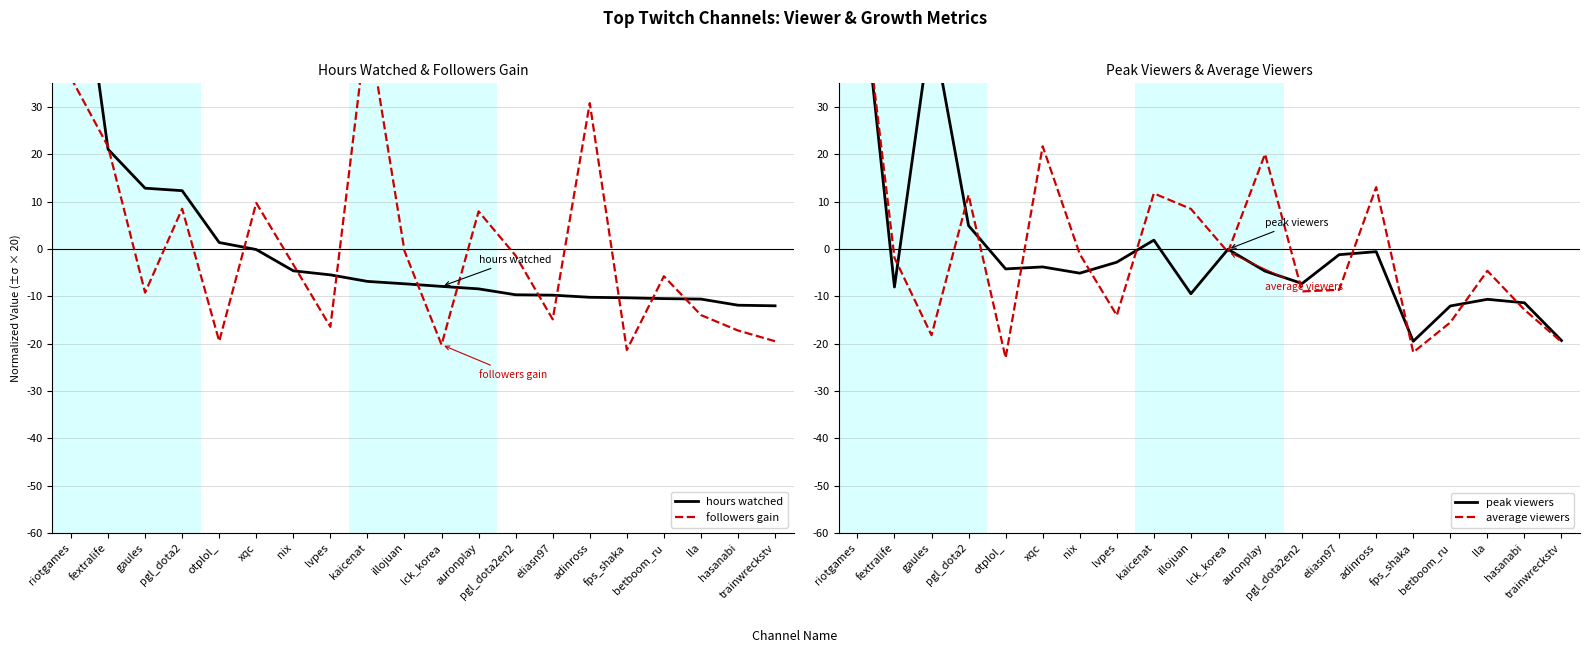

Reading left to right, list all the values displayed in this chart.

hours watched: 77.8	21.1	12.9	12.3	1.4	-0.1	-4.6	-5.5	-6.8	-7.3	-7.9	-8.4	-9.7	-9.7	-10.2	-10.3	-10.5	-10.6	-11.9	-12.0
followers gain: 36.2	21.7	-9.2	8.5	-19.5	9.7	-3.3	-16.4	48.1	-0.4	-20.2	8.0	-1.4	-14.8	30.8	-21.3	-5.7	-13.9	-17.2	-19.5
peak viewers: 65.2	-8.0	47.8	4.9	-4.2	-3.8	-5.1	-2.8	1.9	-9.4	-0.1	-4.7	-7.3	-1.2	-0.6	-19.5	-12.0	-10.6	-11.4	-19.3
average viewers: 64.1	-1.8	-18.2	11.4	-23.0	21.7	-1.0	-14.0	11.8	8.5	-0.6	20.1	-9.0	-8.6	13.1	-21.8	-15.5	-4.6	-12.8	-19.6